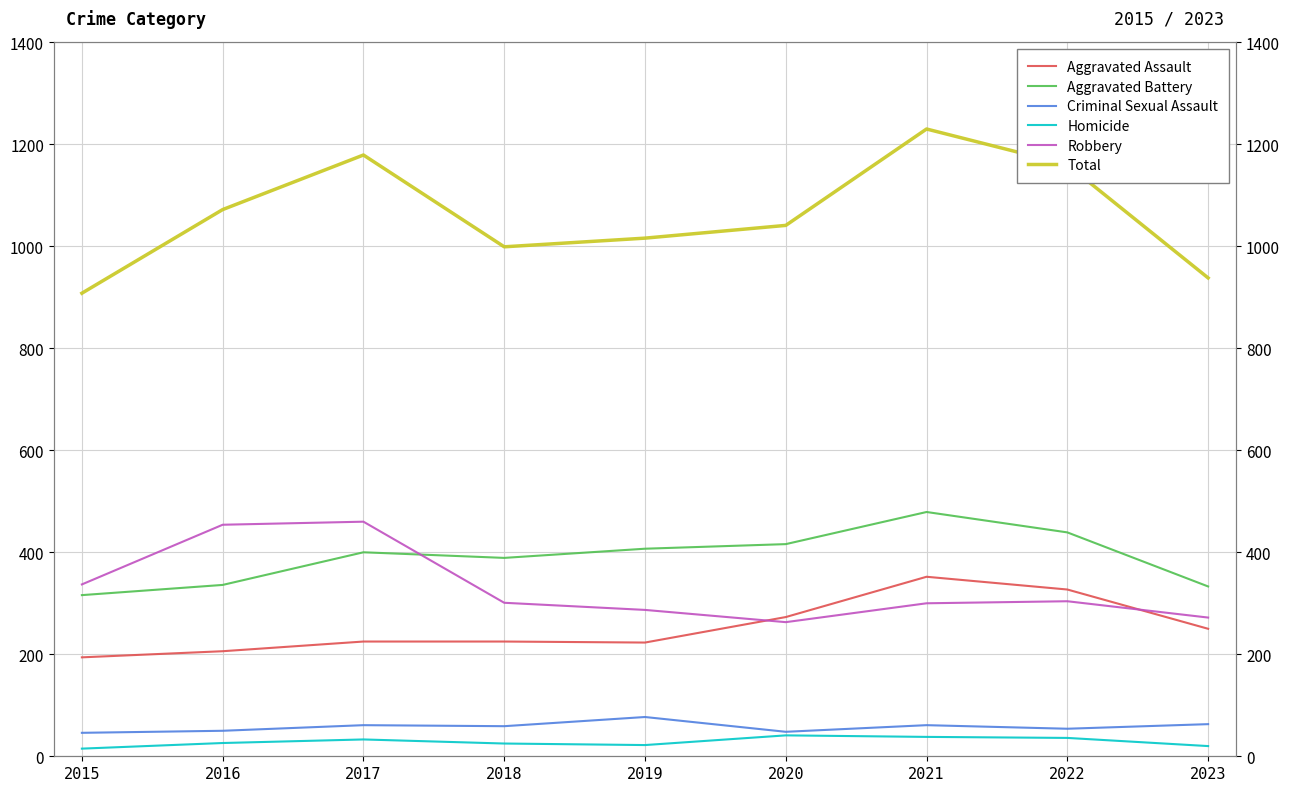

What is the average value of the Criminal Sexual Assault series?

58